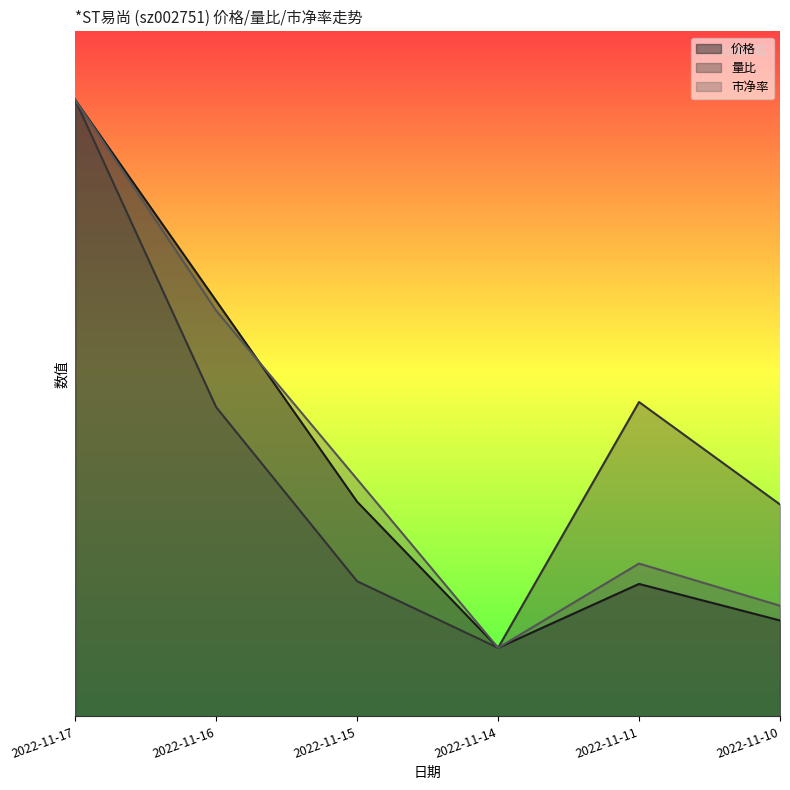

List the series in order of their peak value, highest first.

价格, 量比, 市净率